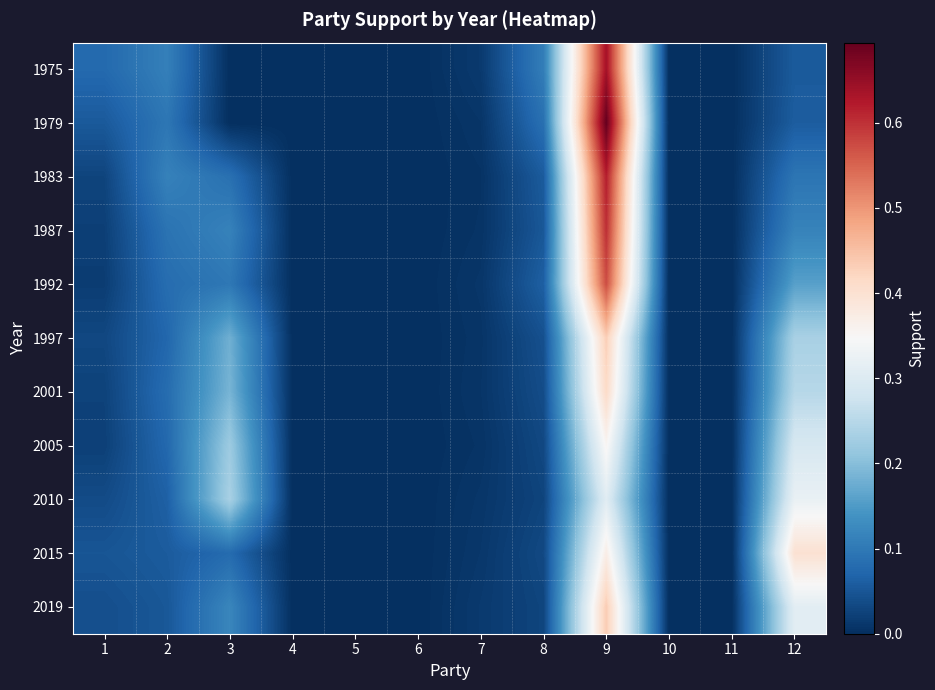

At 2, list the series in order from largest to smallest.

1983, 1975, 1979, 1987, 1992, 2001, 2005, 1997, 2010, 2015, 2019